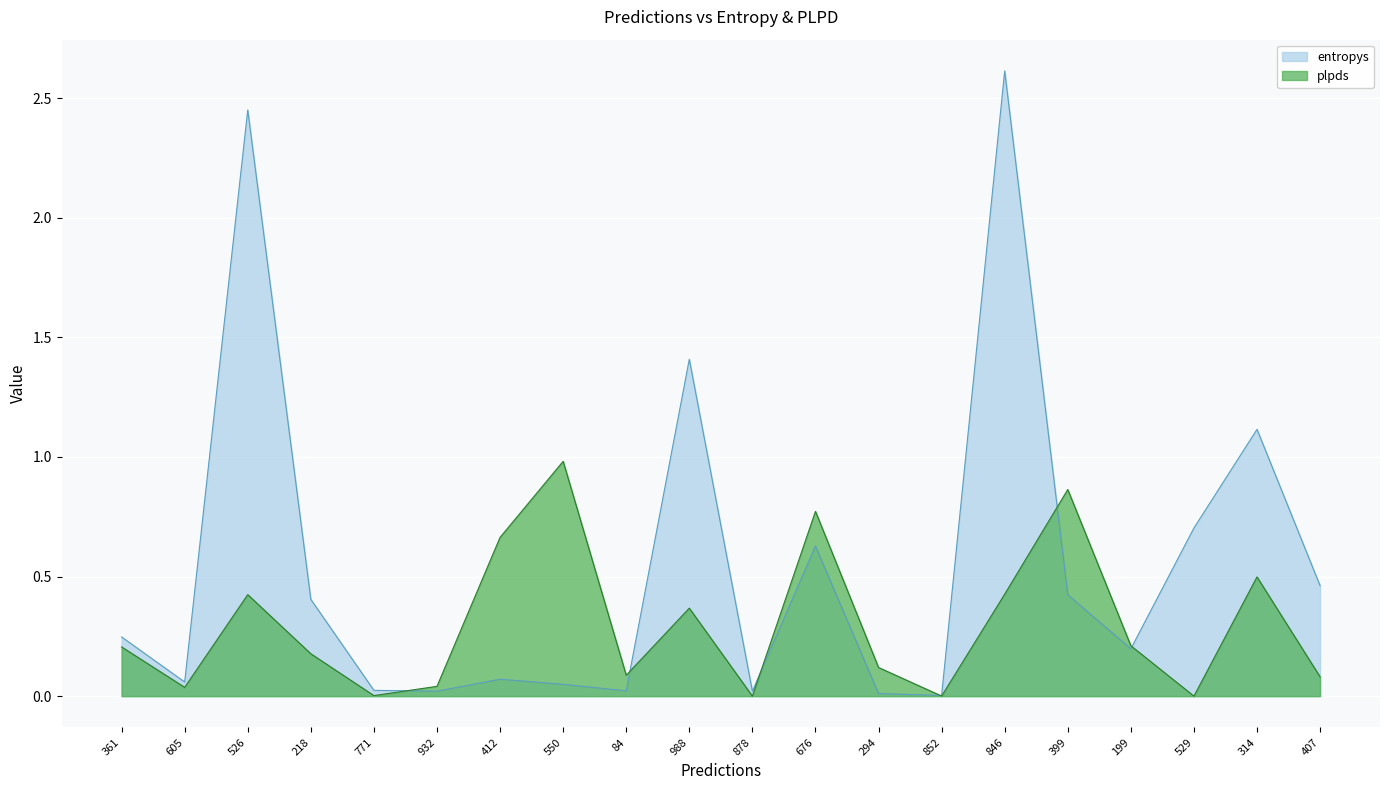

How many data points does each series have?

20